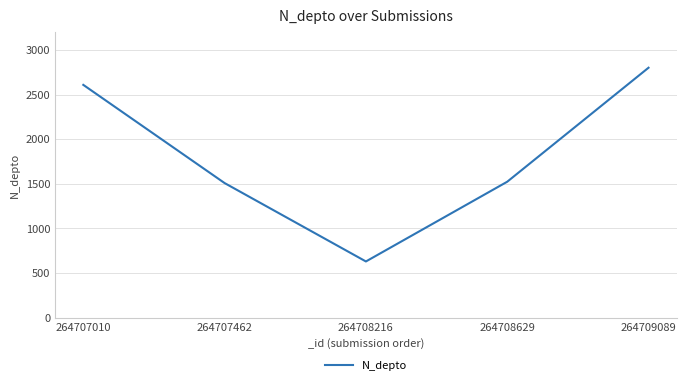

What is the smallest value displayed?

630